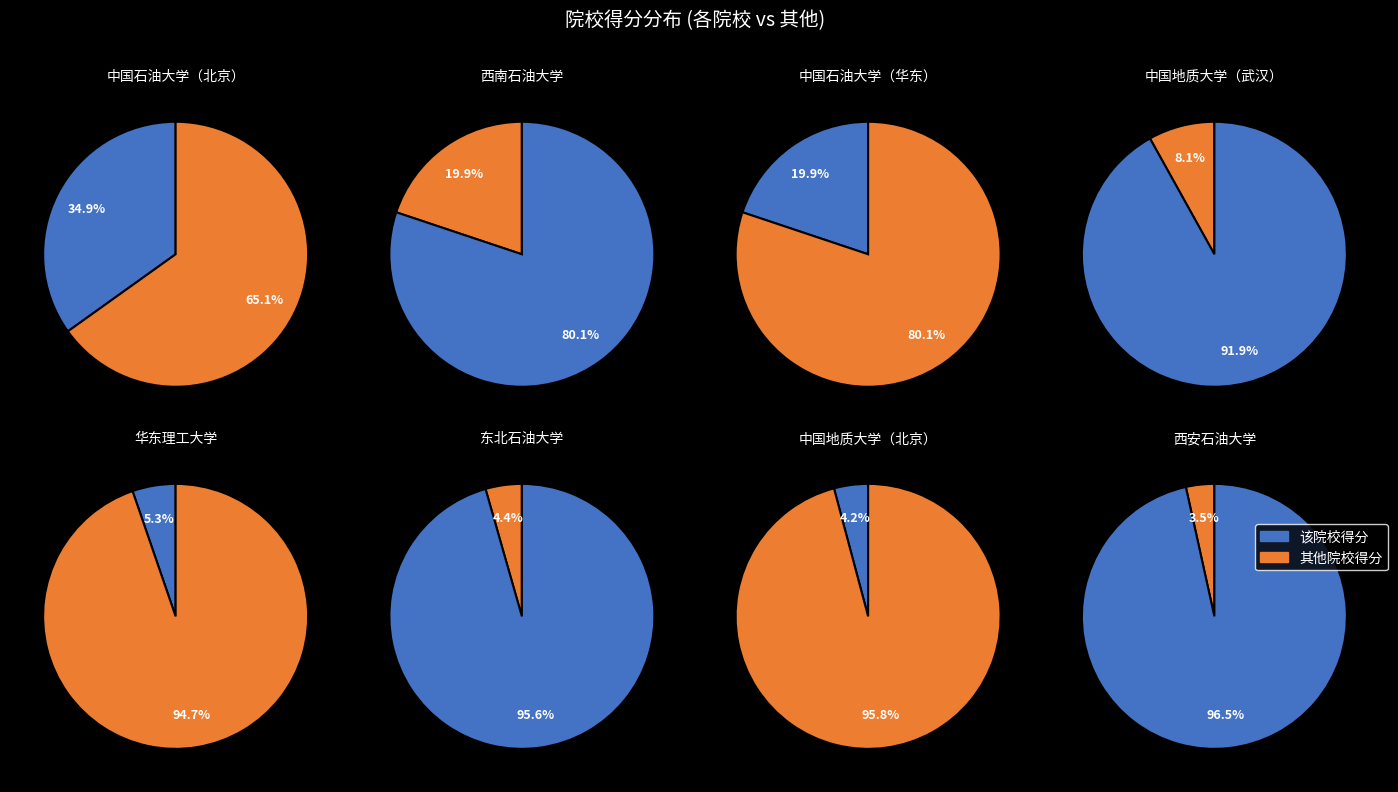

What is the change in value from 中国地质大学（武汉） to 华东理工大学?

-113